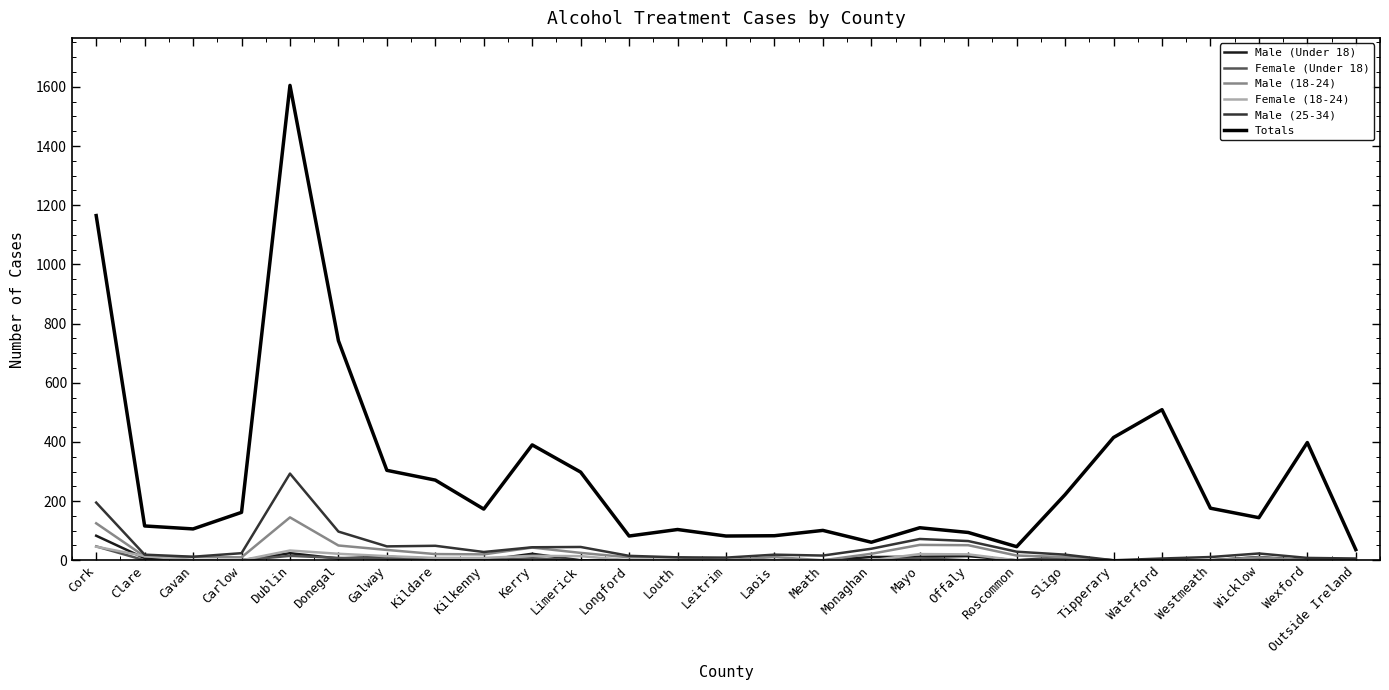

What is the minimum value for Totals?

36